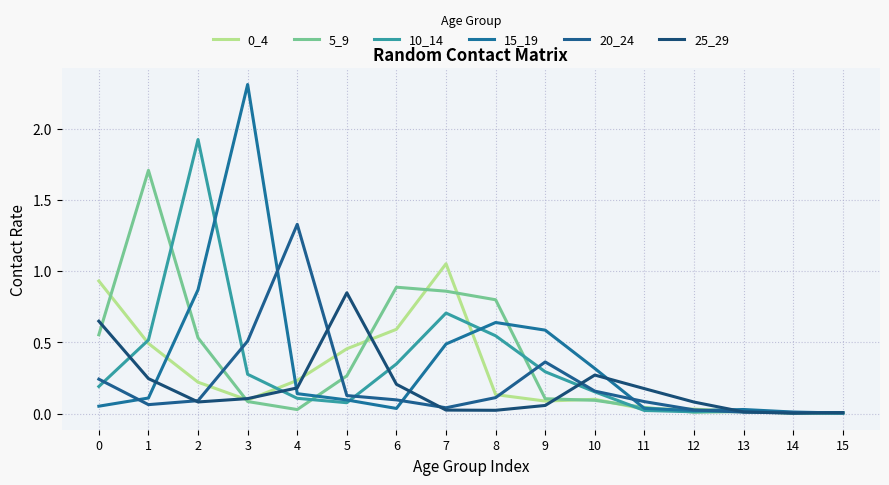

How many lines are shown in the chart?

6